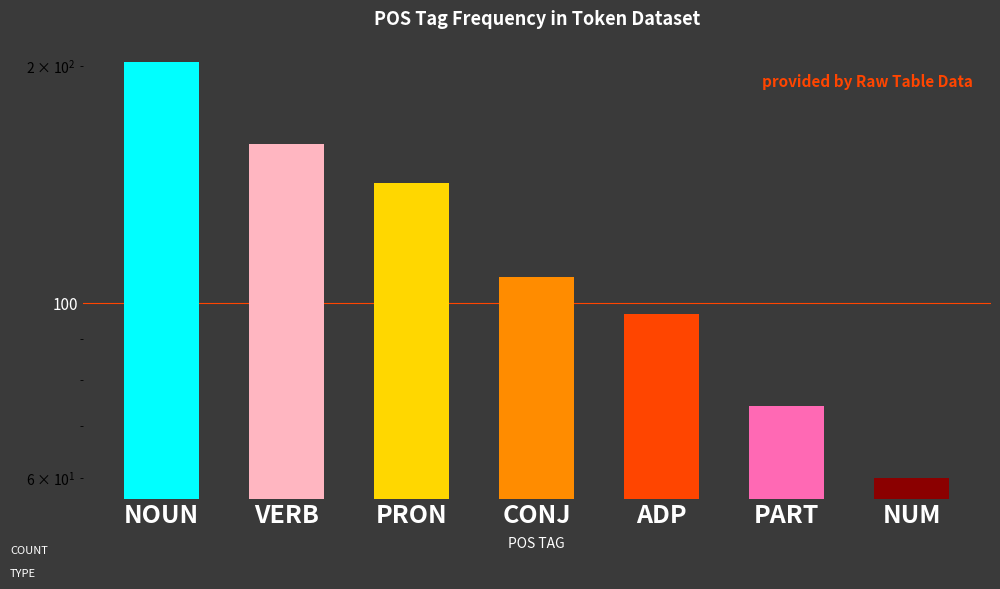

True or false: the data shows 159 at VERB.

True